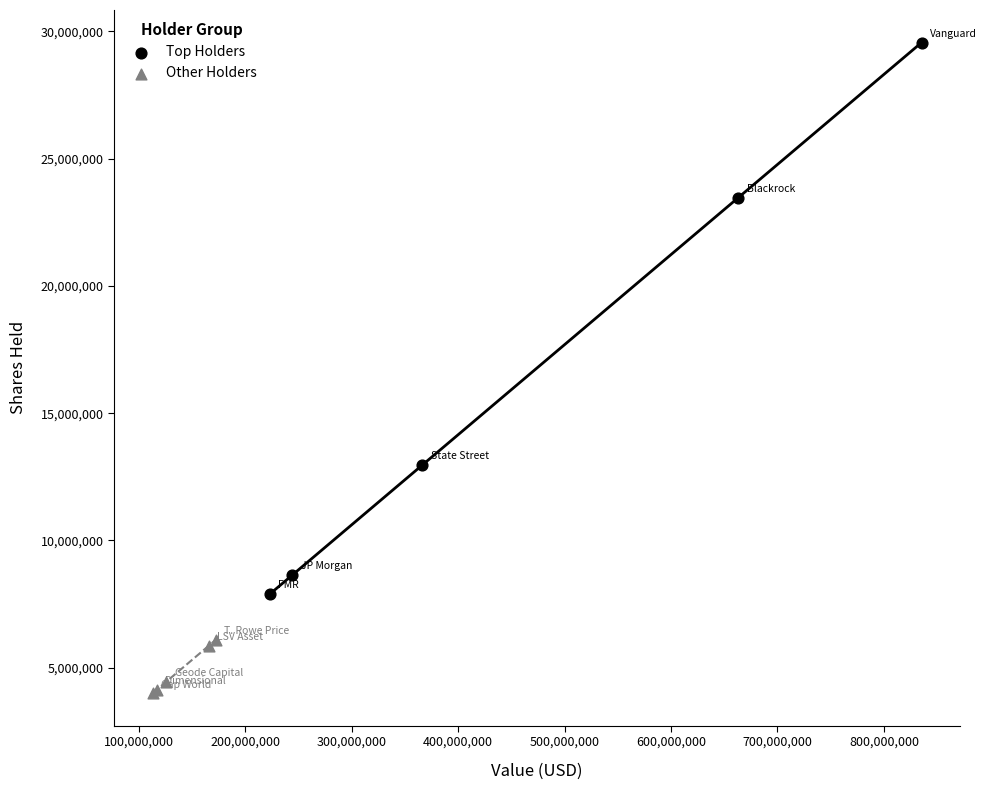

Which series contains the highest Y value?

Top Holders